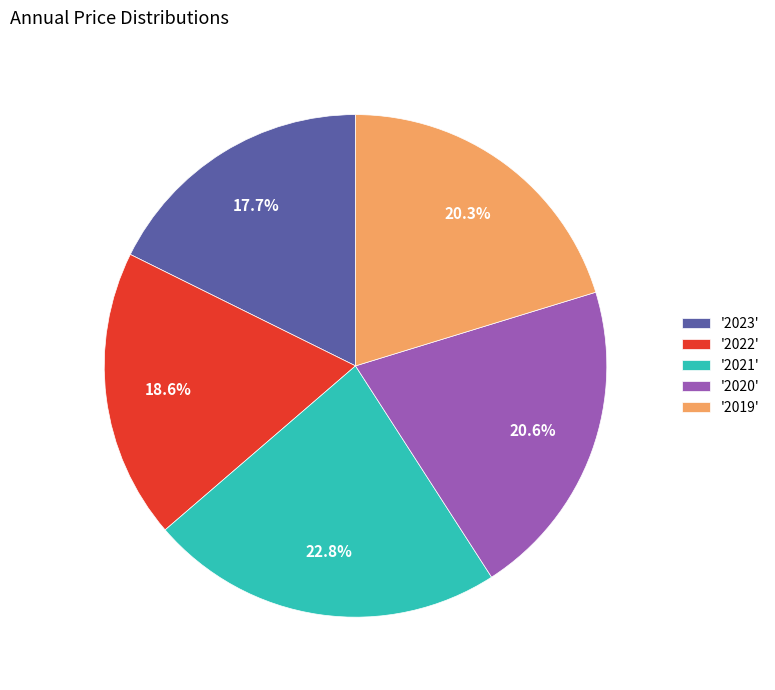

Approximately how many times larger is the value at '2021' compared to '2020'?

1.1